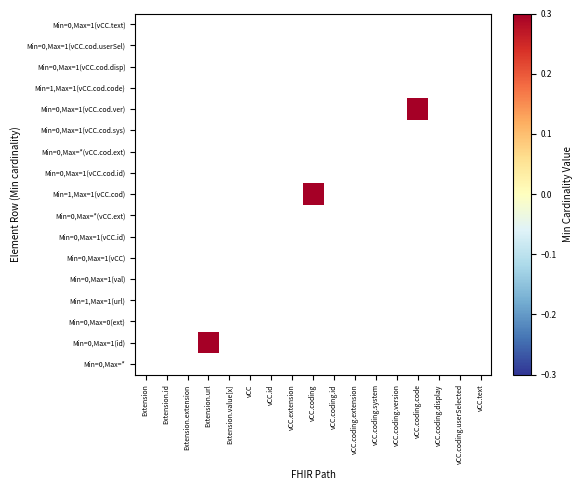

The value of vCC.coding.version at 0 is 0. True or false?

True